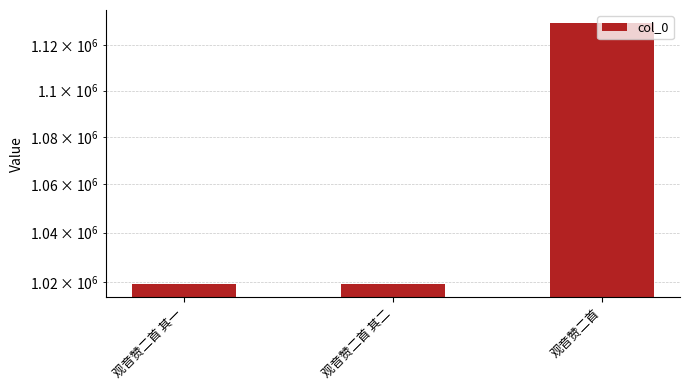

Approximately how many times larger is the value at 观音赞二首 compared to 观音赞二首 其二?

1.1